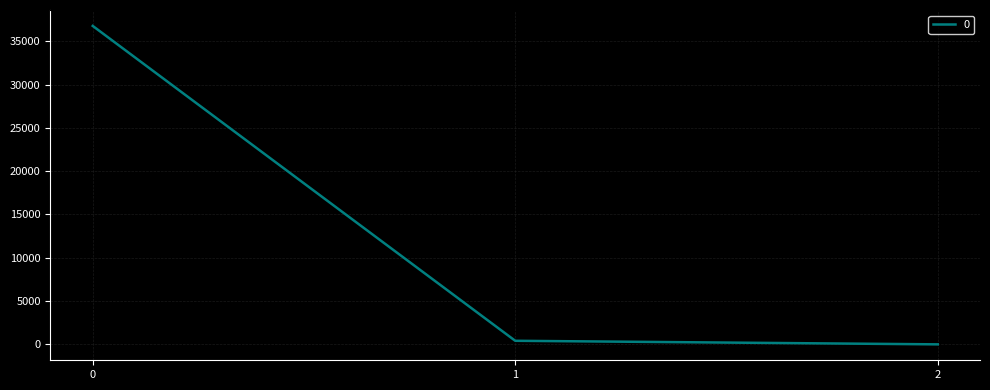

Is it true that the value at 2 is 0.3?

True